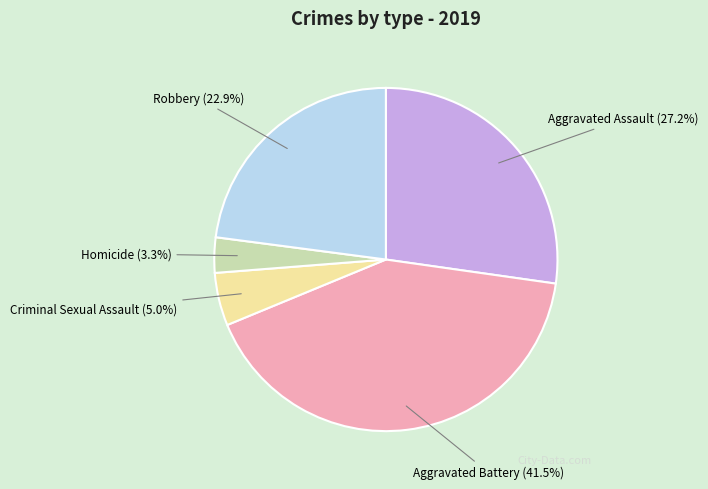

Is the sum of Homicide and Aggravated Assault greater than half?

No